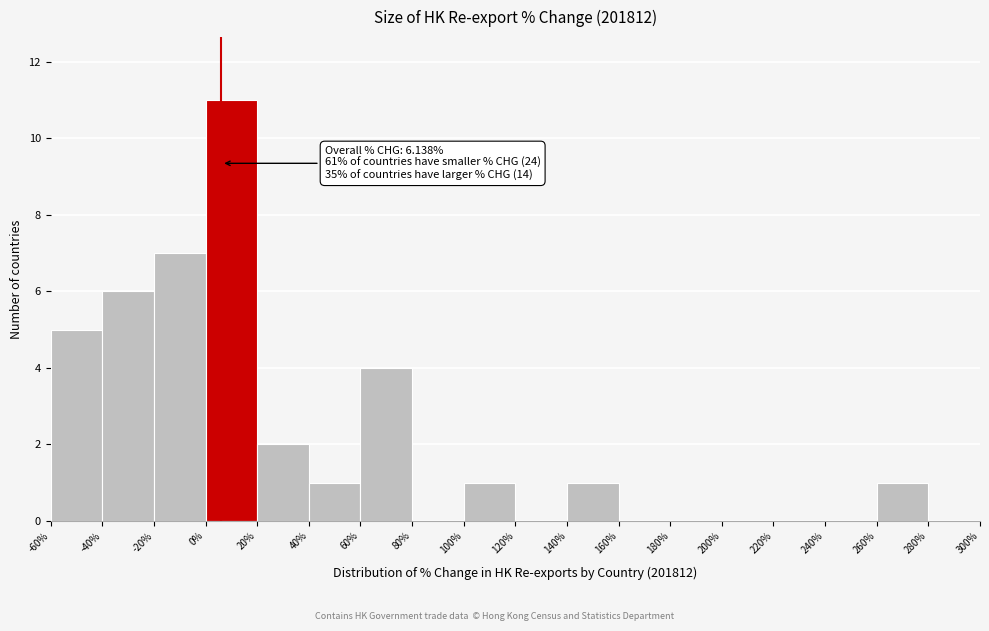

Which range on the x-axis has the tallest bar?

0% to 20%